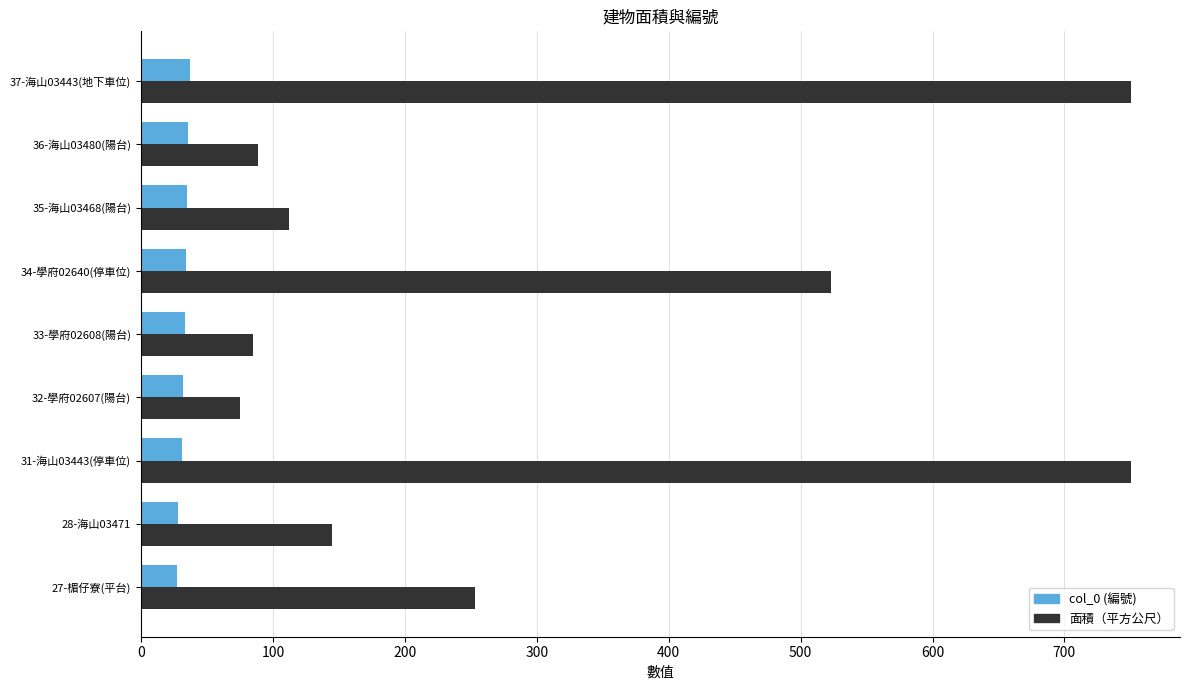

What are all the series names shown in the legend?

col_0 (編號), 面積（平方公尺）